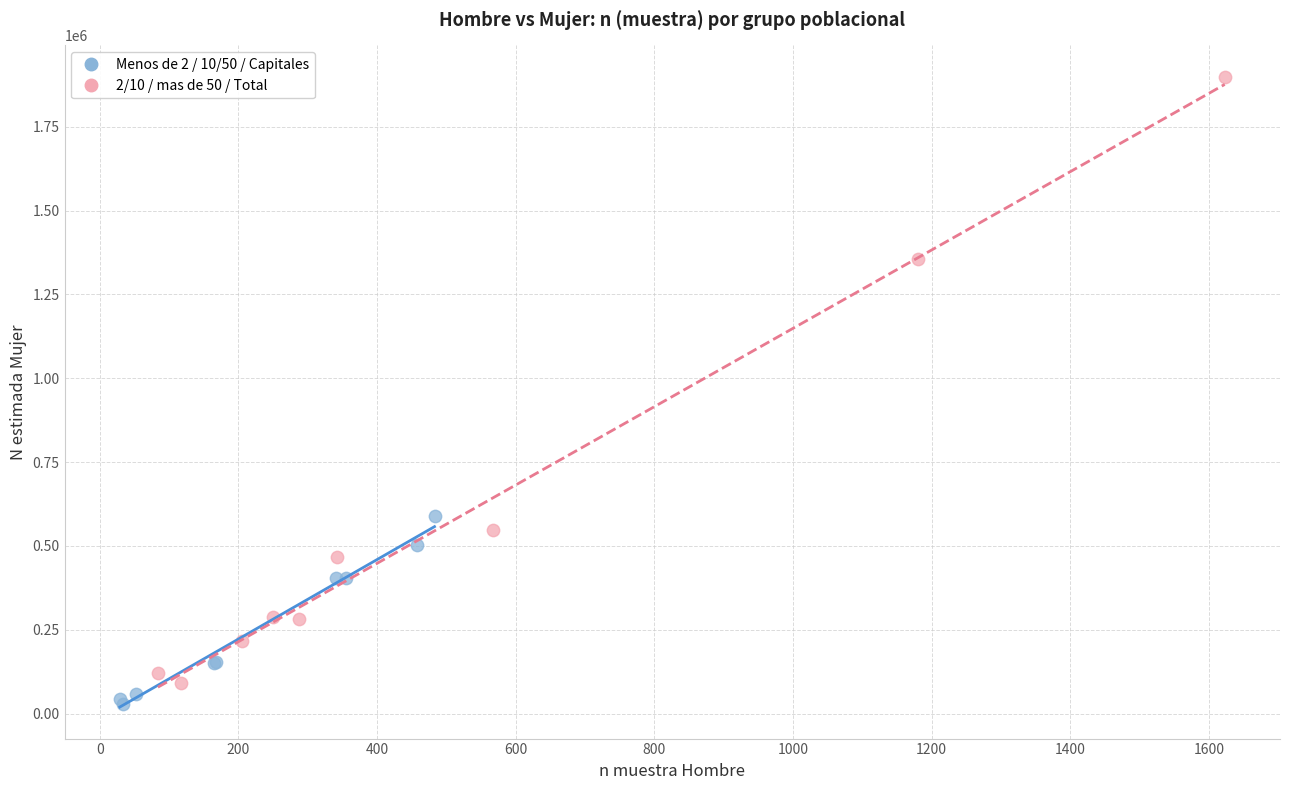

Which series has the largest Y range (max minus min)?

2/10 / mas de 50 / Total